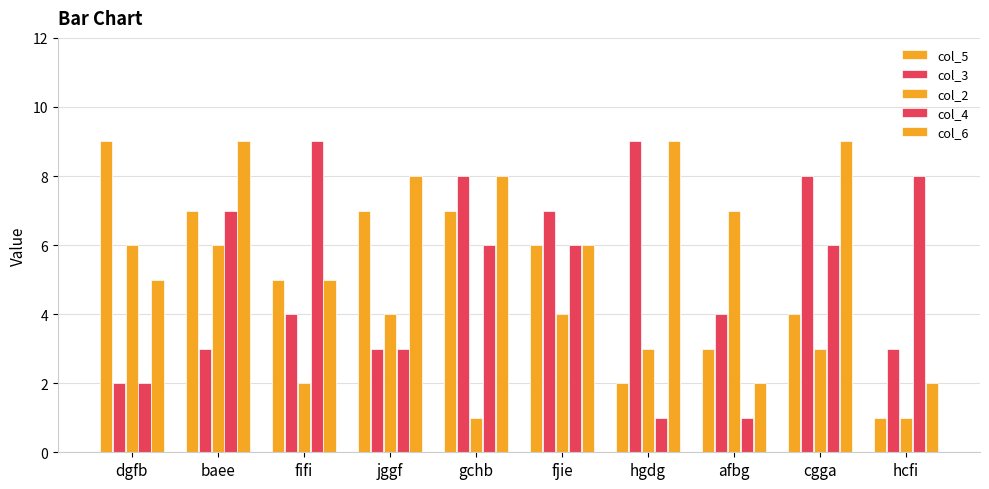

What is the difference between the second highest and second lowest values in the col_4 series?

7